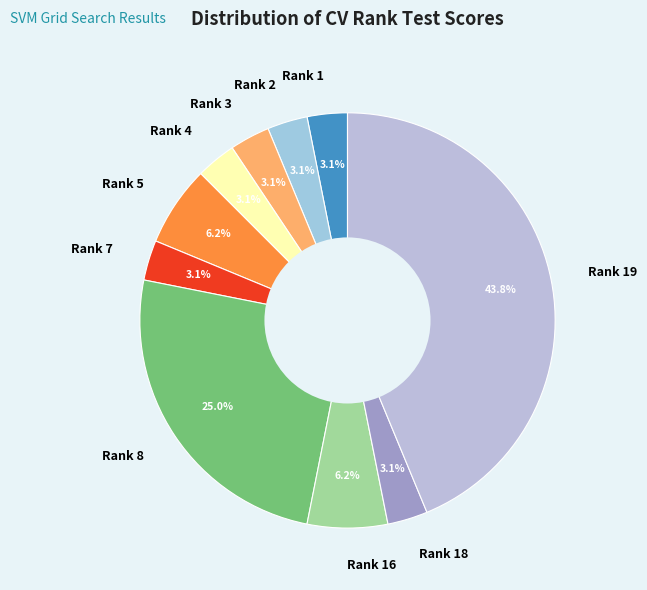

Is the sum of Rank 18 and Rank 2 greater than half?

No